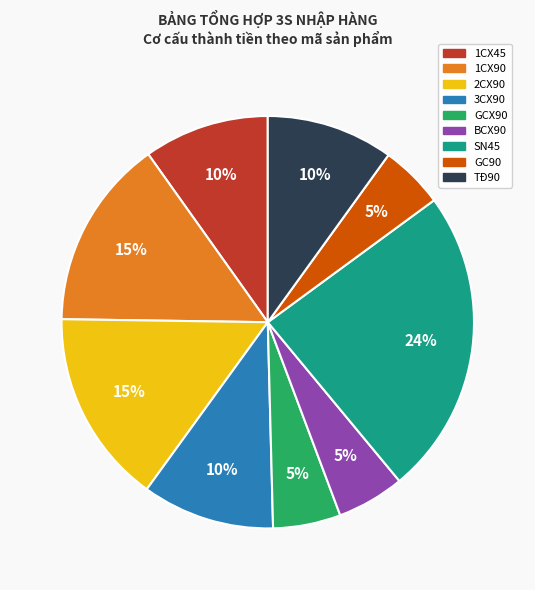

What percentage is the TĐ90 slice, to the nearest percent?

10%